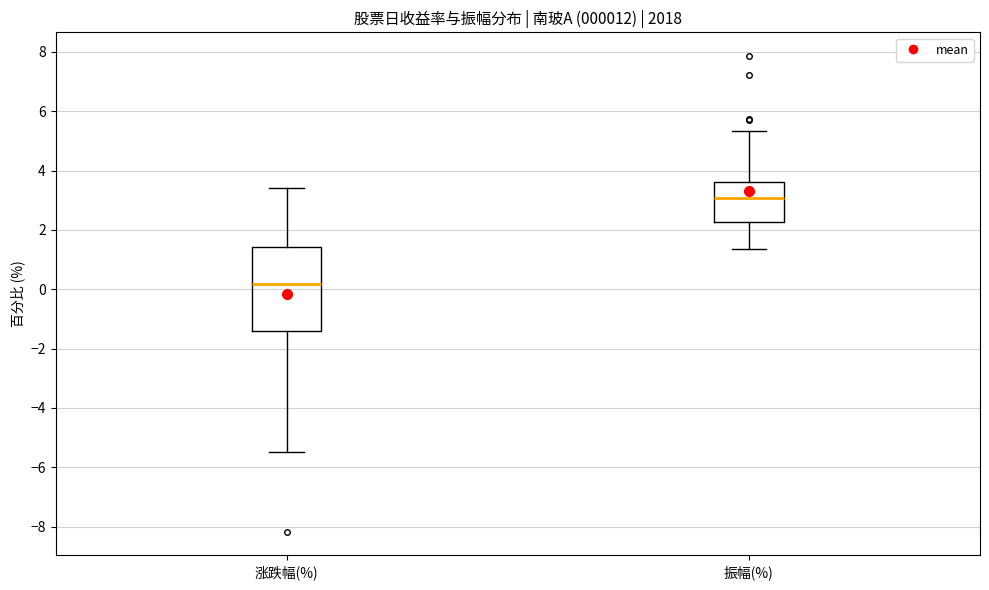

Reading left to right, read every box against the y-axis: the position of its median line, the range the box covers, and the ends of its whiskers. The values are not printed on the chart, so give them approximately, as read against the axis.

涨跌幅(%): median 0.2, box -1.4 to 1.4, whiskers -5.4 to 3.4
振幅(%): median 3.0, box 2.2 to 3.6, whiskers 1.4 to 5.4